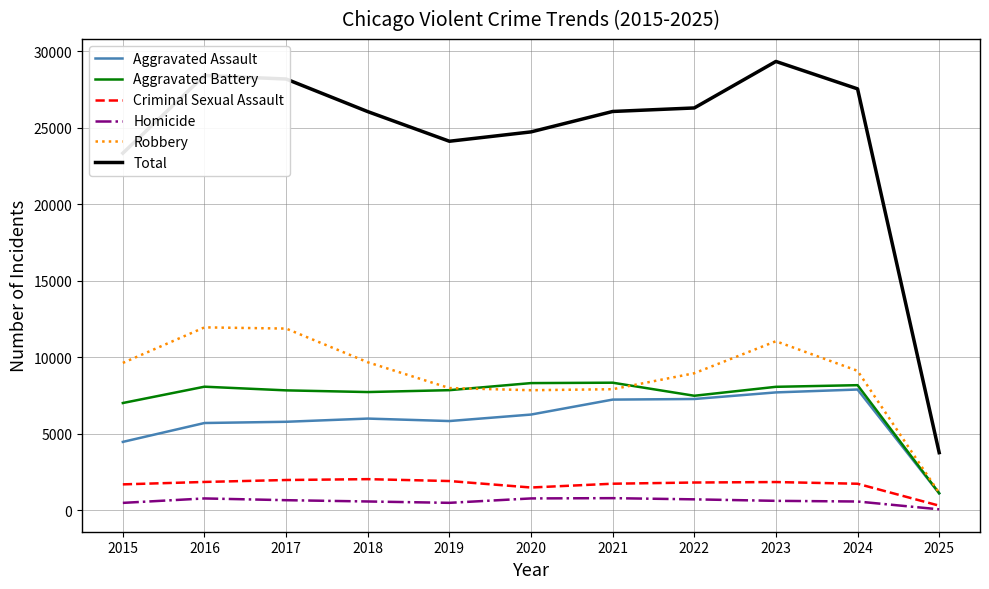

True or false: Aggravated Battery has a value of 14862 at 2020.

False